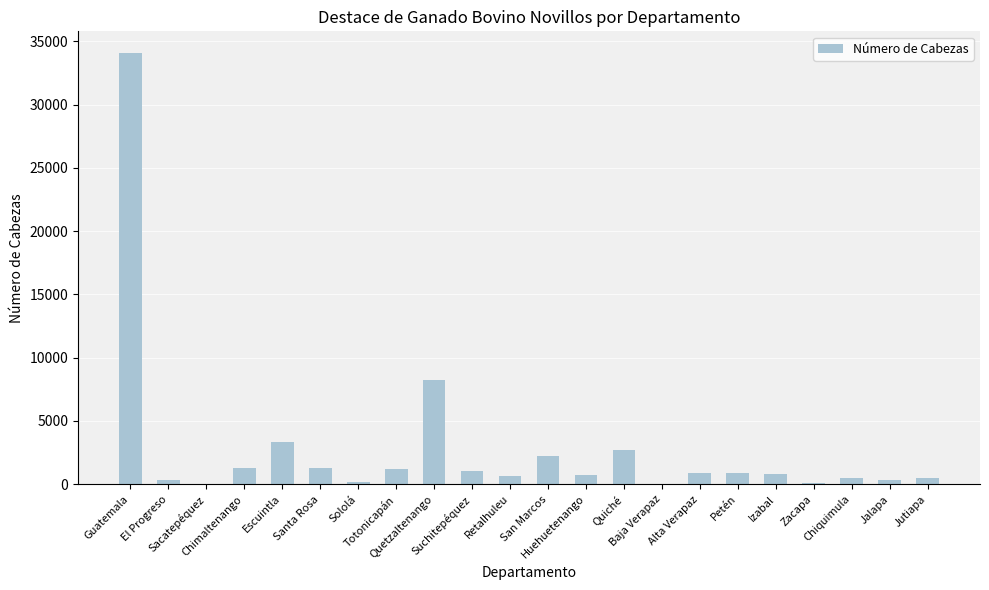

What is the maximum value shown in the chart?

34086